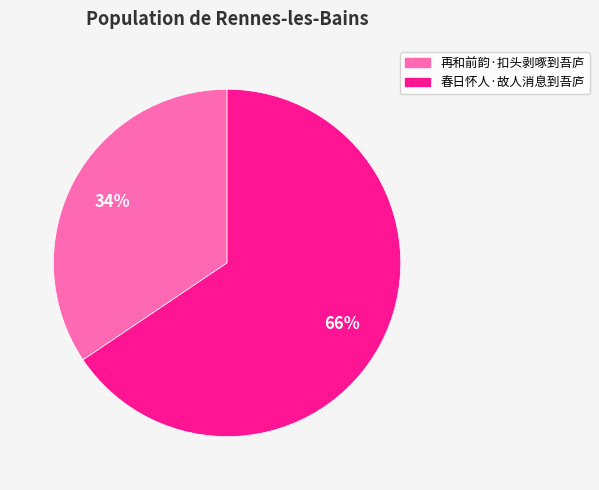

What percentage is the 再和前韵·扣头剥啄到吾庐 slice, to the nearest percent?

34%